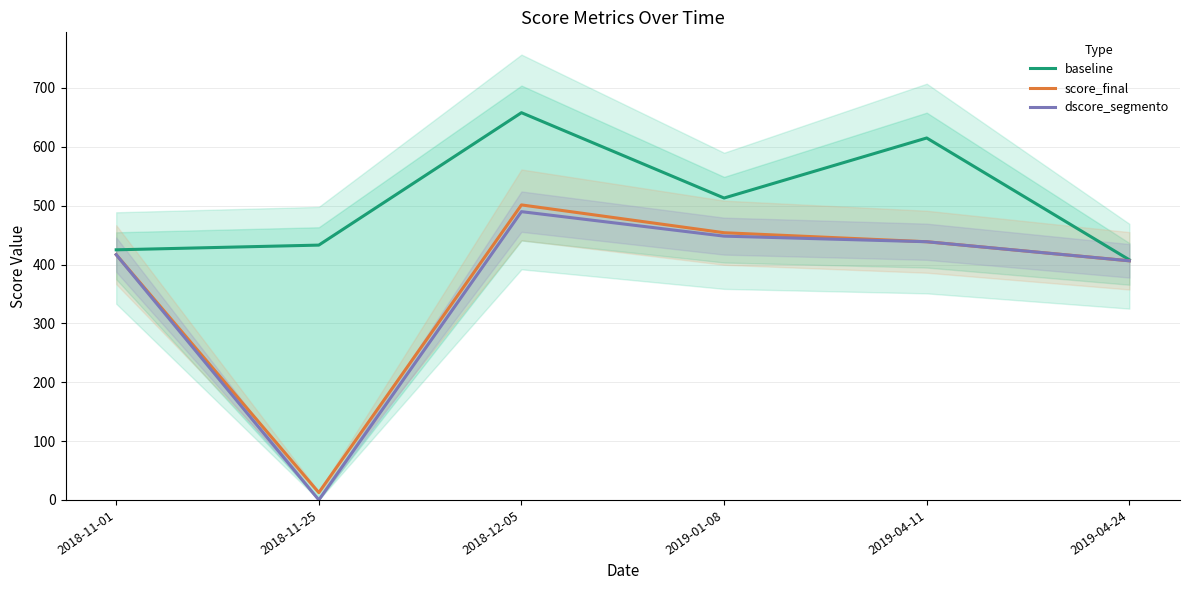

What are all the series names shown in the legend?

baseline, score_final, dscore_segmento